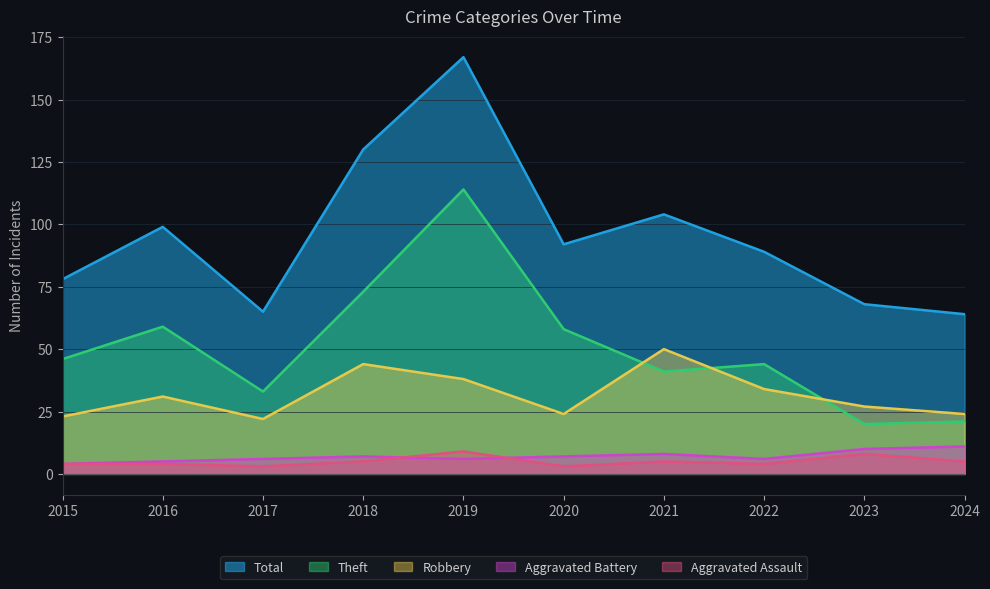

In Robbery, how many points are higher than both neighbors (excluding endpoints)?

3